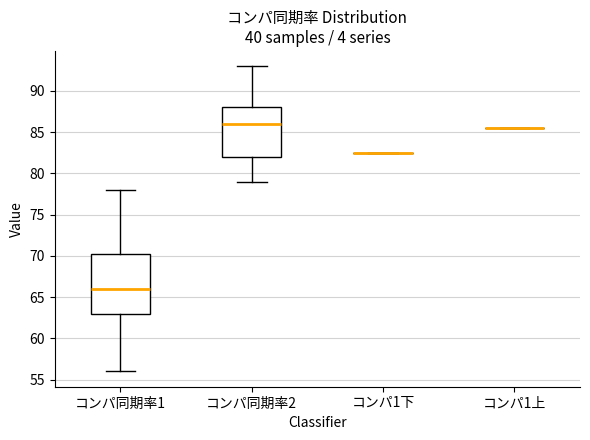

Comparing the boxes themselves (not the whiskers), which one is the tallest?

コンパ同期率1